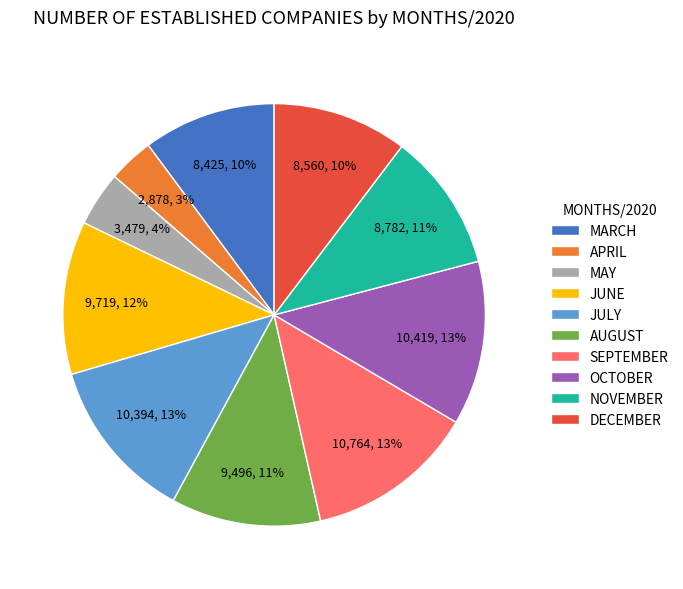

Does APRIL account for over 50% of the chart?

No